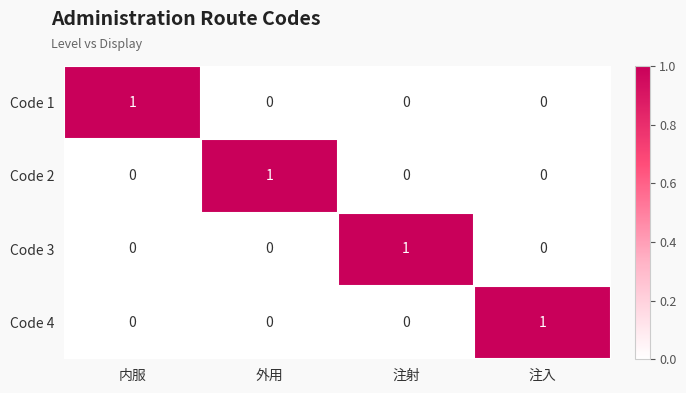

How many Code 2 values are between 0 and 1?

4